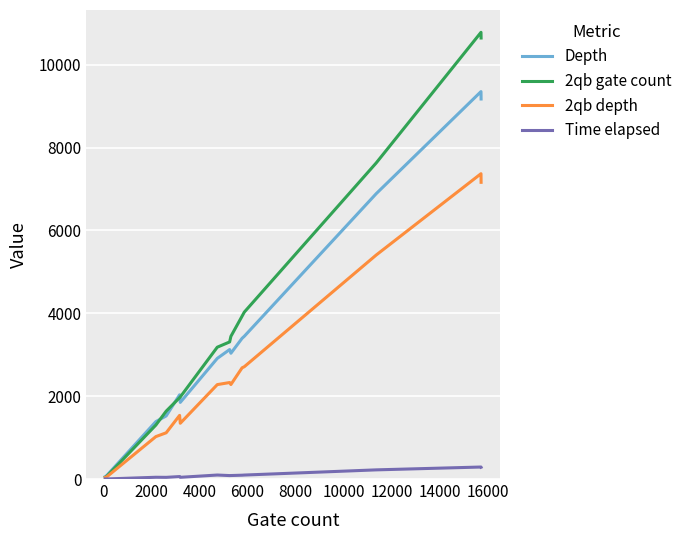

Which series has the widest spread of values?

2qb gate count